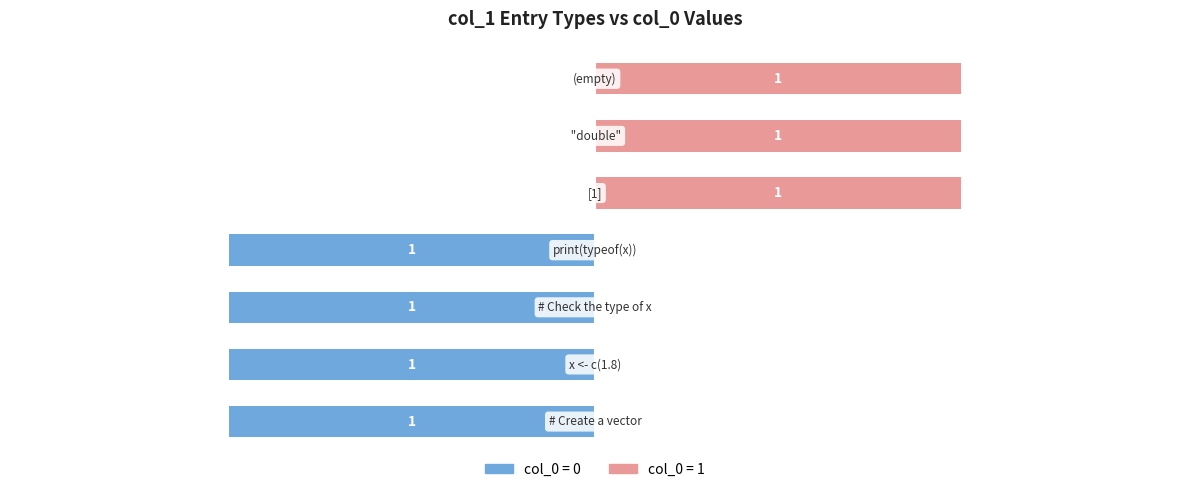

At which category does the chart reach its peak across all series?

[1]